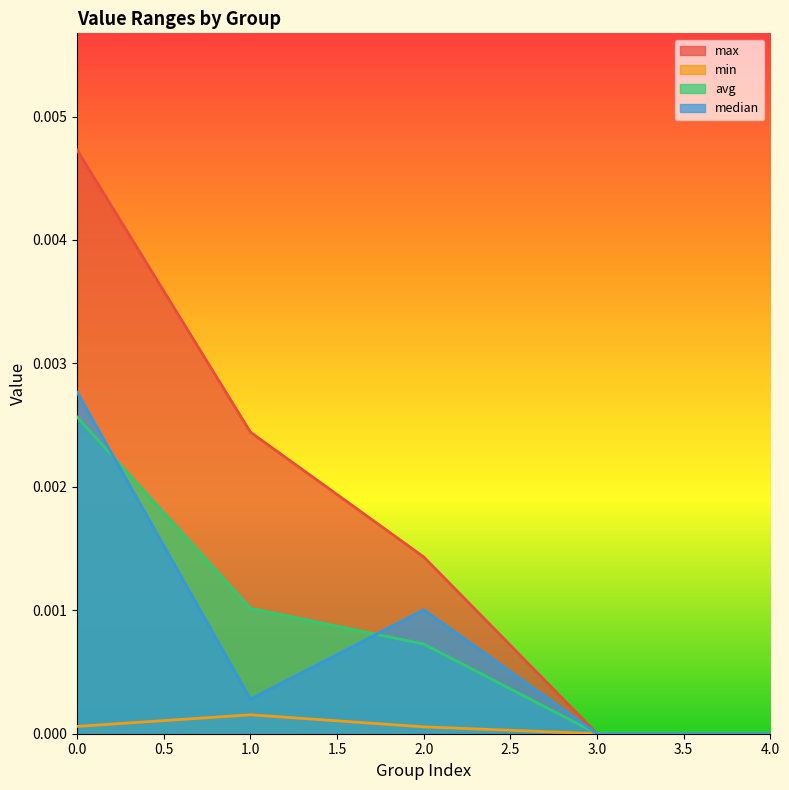

True or false: min and median cross at least once.

False